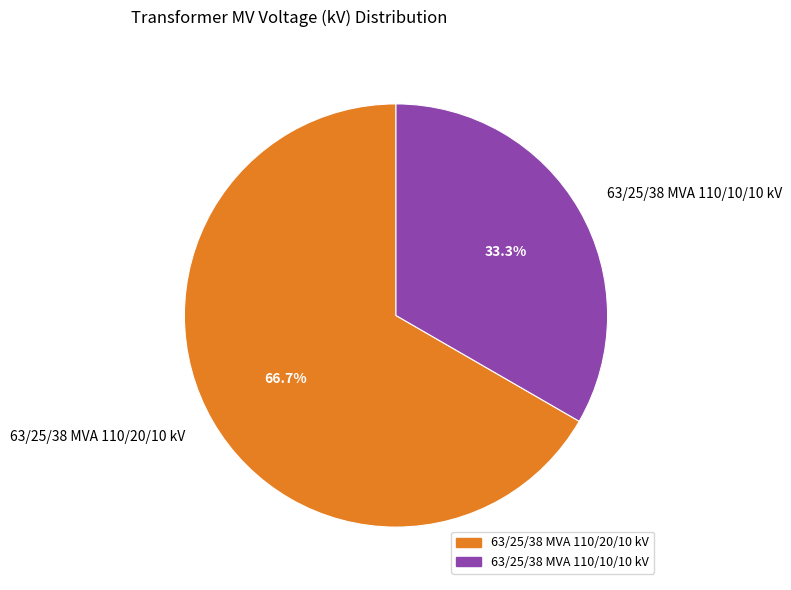

Rank the categories by value from highest to lowest.

63/25/38 MVA 110/20/10 kV, 63/25/38 MVA 110/10/10 kV